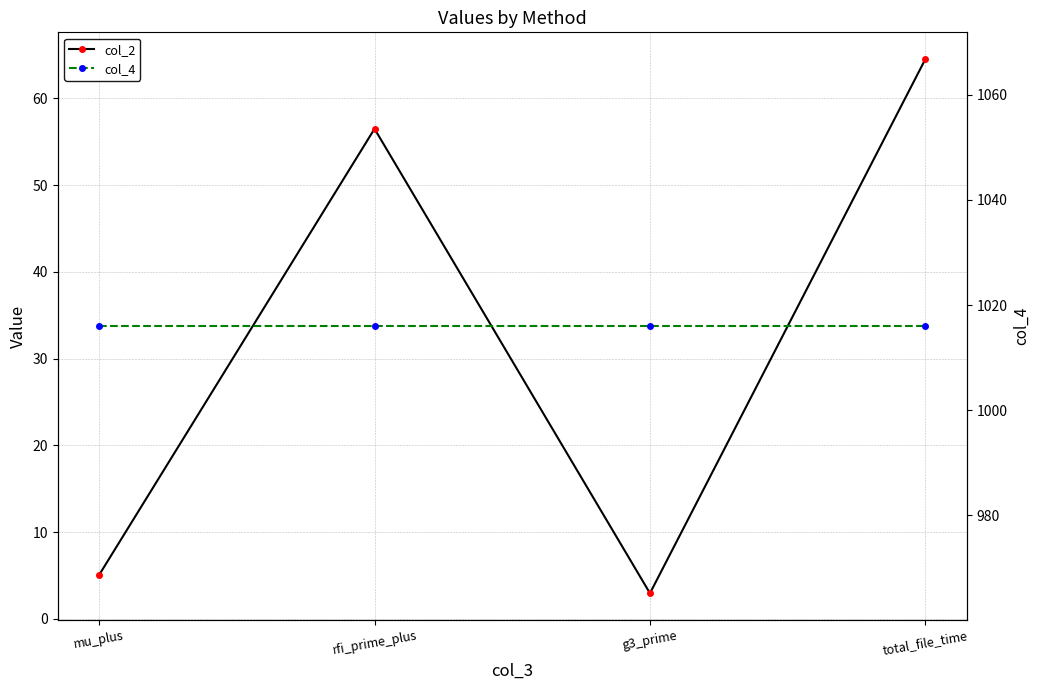

Rank the series by their maximum value, from lowest to highest.

col_2, col_4